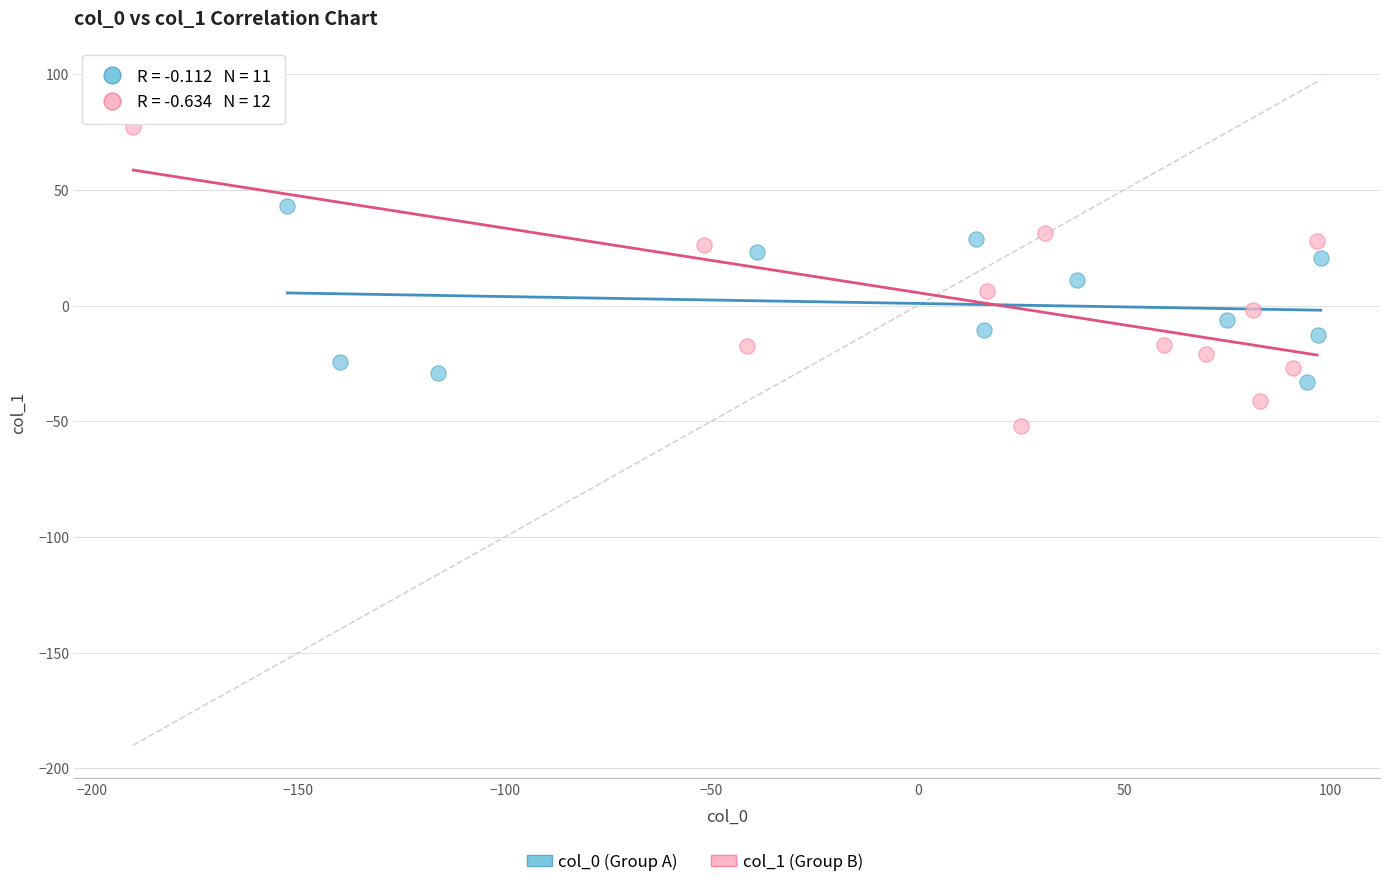

Which series contains the lowest Y value?

col_1 (Group B)